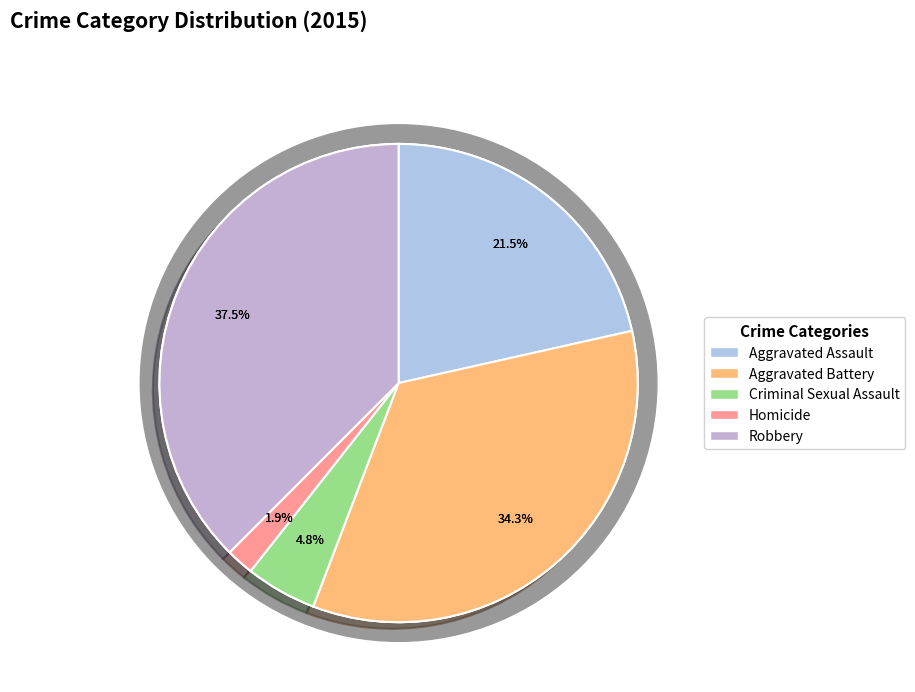

Which slice is the largest?

Robbery